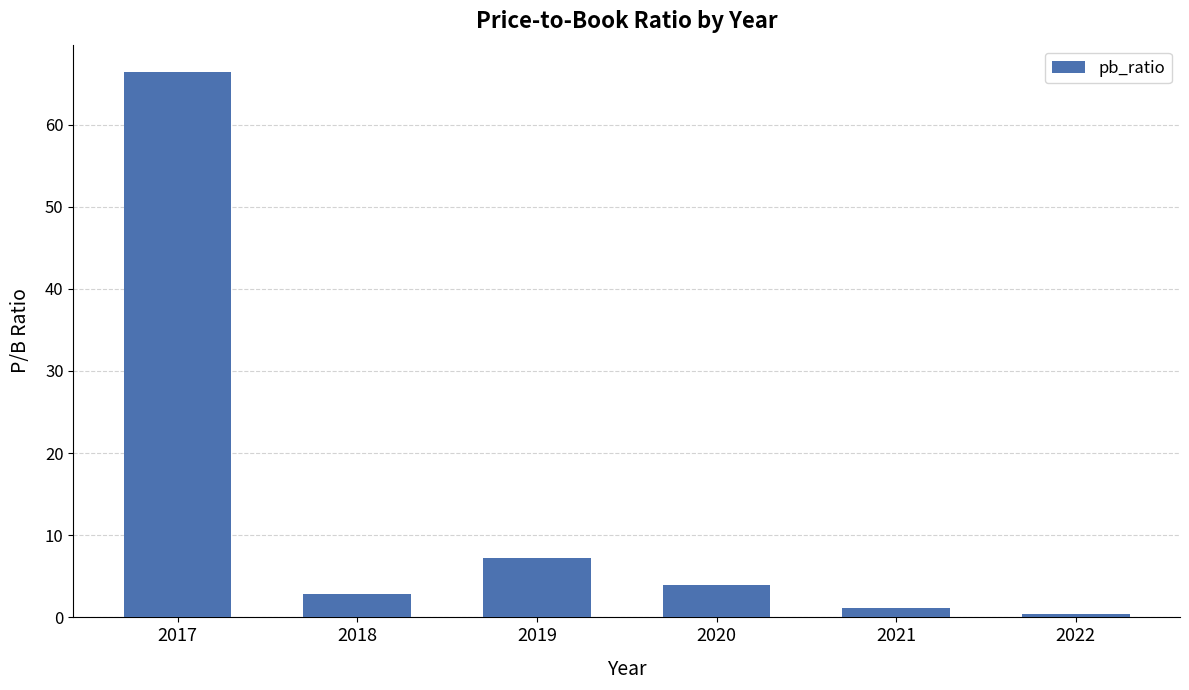

What is the average value?

13.6